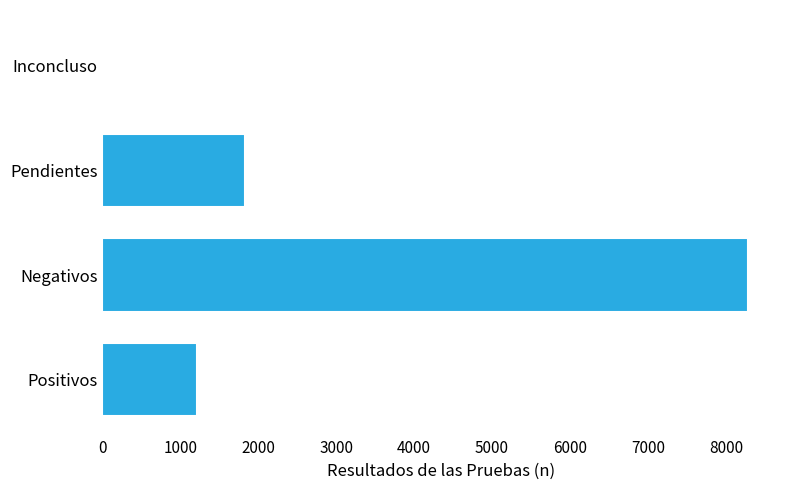

What is the greatest value displayed?

8280